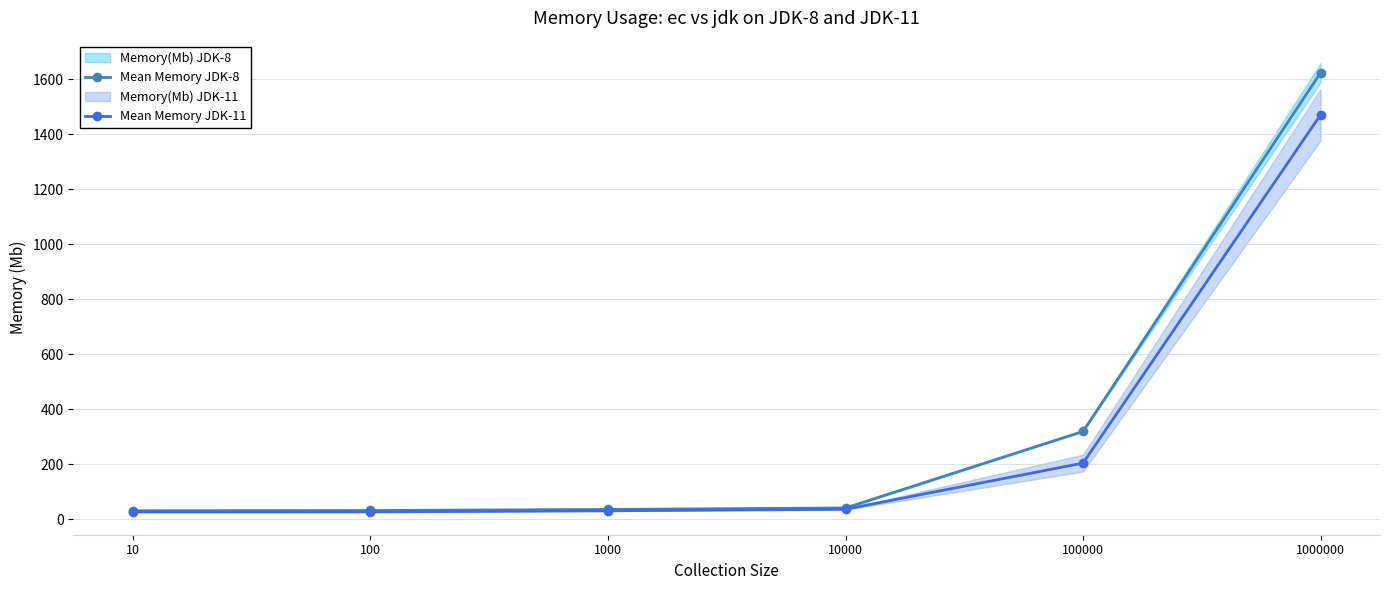

At how many categories does at least one series exceed 285?

2